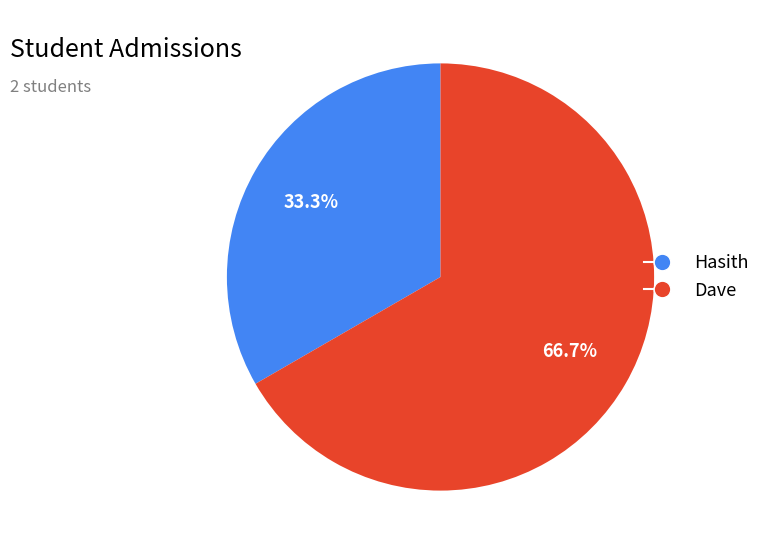

What is the largest slice in the pie chart?

Dave